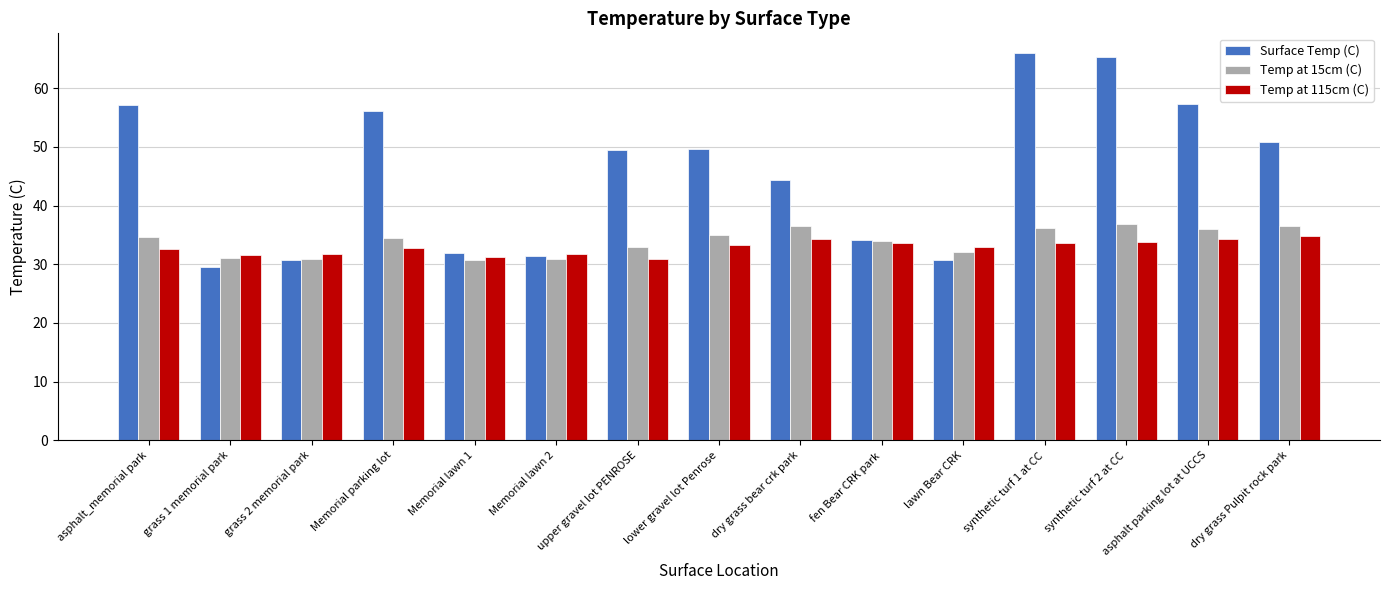

Does the chart contain stacked bars?

No